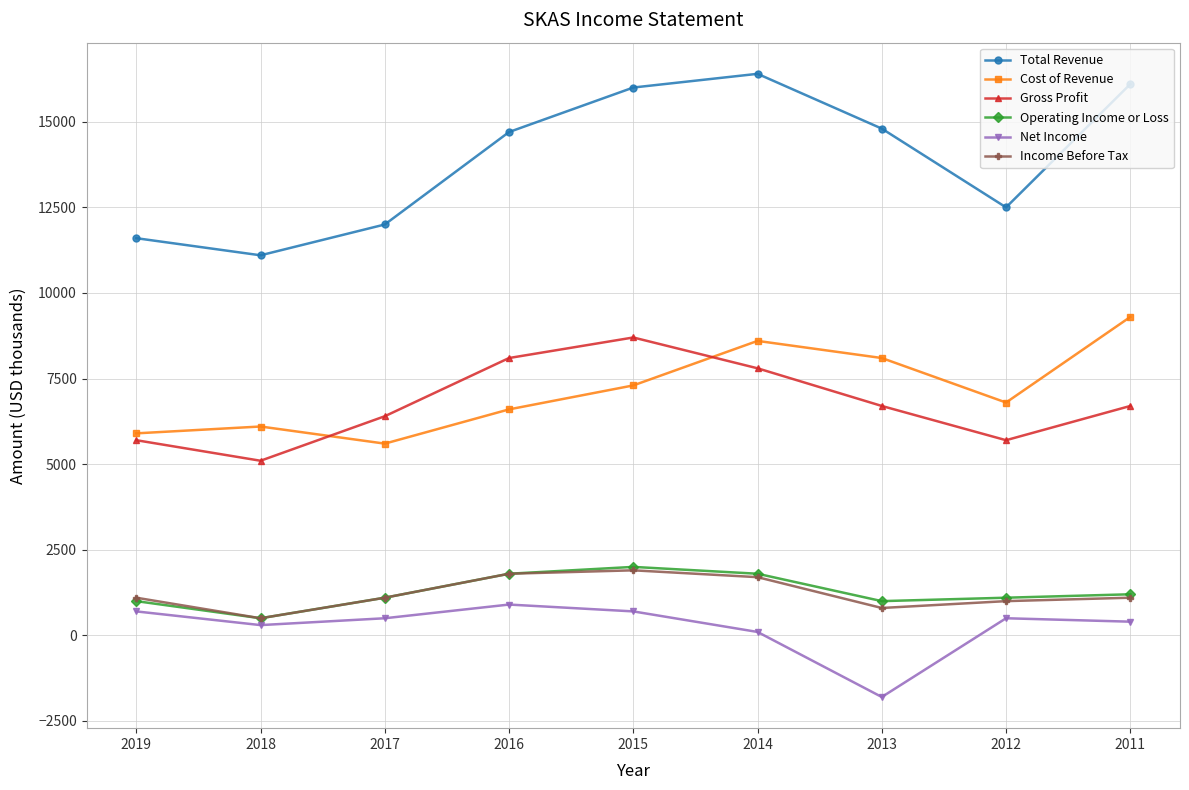

What is the sum of all Total Revenue values?

125200